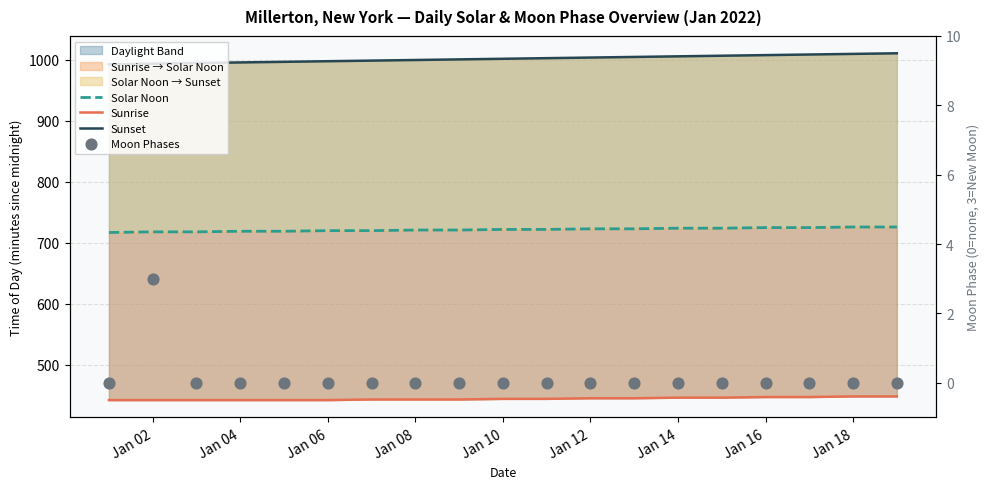

What is the total value across all series at Jan 18?

2184